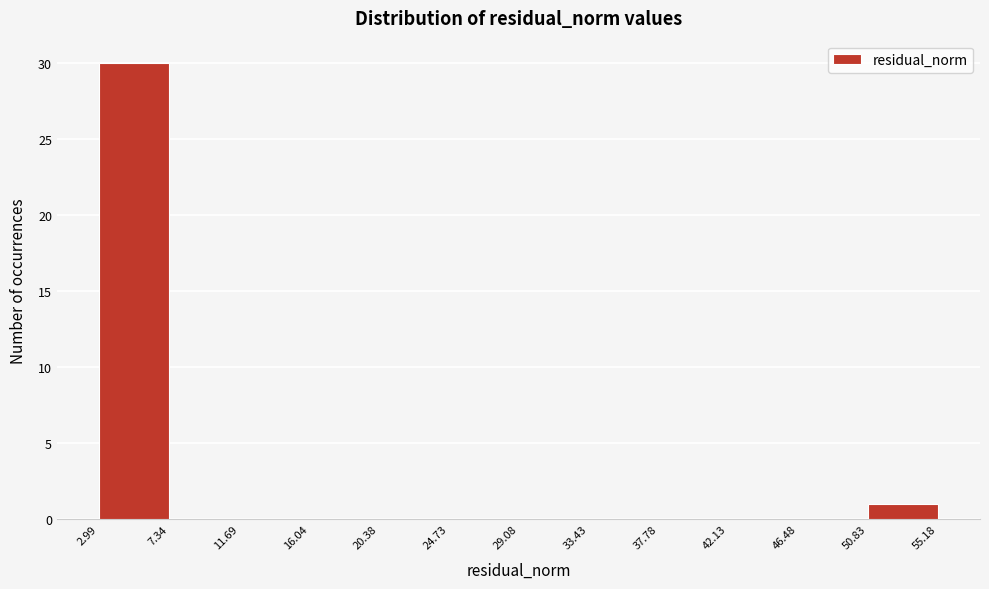

Reading left to right, list every bar in this chart as the range it spans on the x-axis followed by its height. The values are not printed on the chart, so give them approximately, as read against the axis.

2.99 to 7.34: 30
7.34 to 11.69: 0
11.69 to 16.04: 0
16.04 to 20.38: 0
20.38 to 24.73: 0
24.73 to 29.08: 0
29.08 to 33.43: 0
33.43 to 37.78: 0
37.78 to 42.13: 0
42.13 to 46.48: 0
46.48 to 50.83: 0
50.83 to 55.18: 1